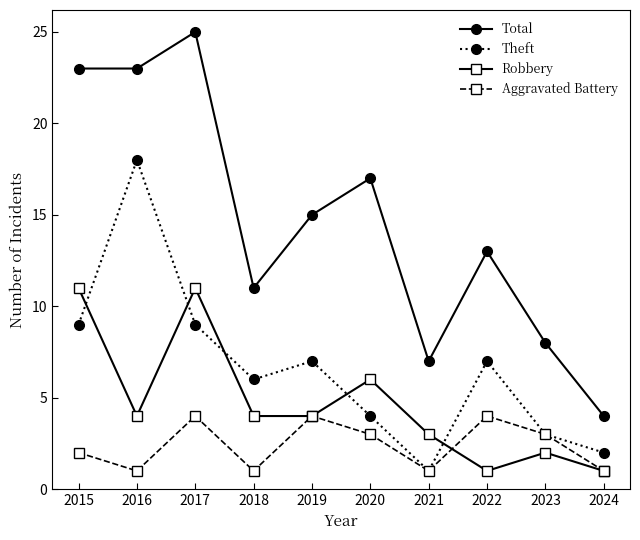

Reading right to left, transcribe all the data shown in this chart.

Total: 4	8	13	7	17	15	11	25	23	23
Theft: 2	3	7	1	4	7	6	9	18	9
Robbery: 1	2	1	3	6	4	4	11	4	11
Aggravated Battery: 1	3	4	1	3	4	1	4	1	2